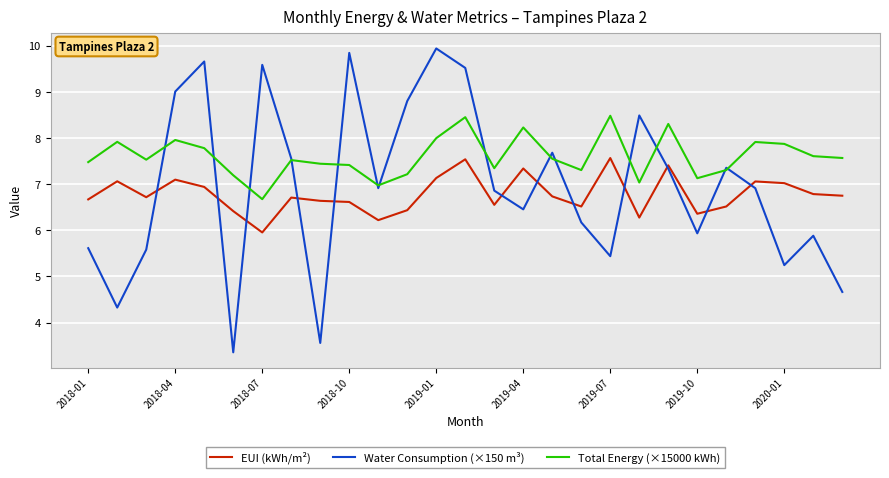

What is the highest value of the Water Consumption (×150 m³) series?

9.9